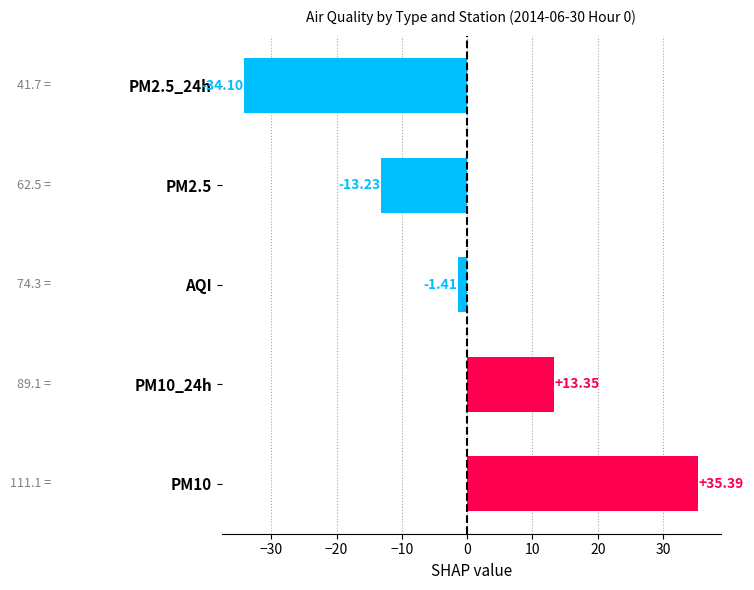

Rank the categories by value from lowest to highest.

PM2.5_24h, PM2.5, AQI, PM10_24h, PM10